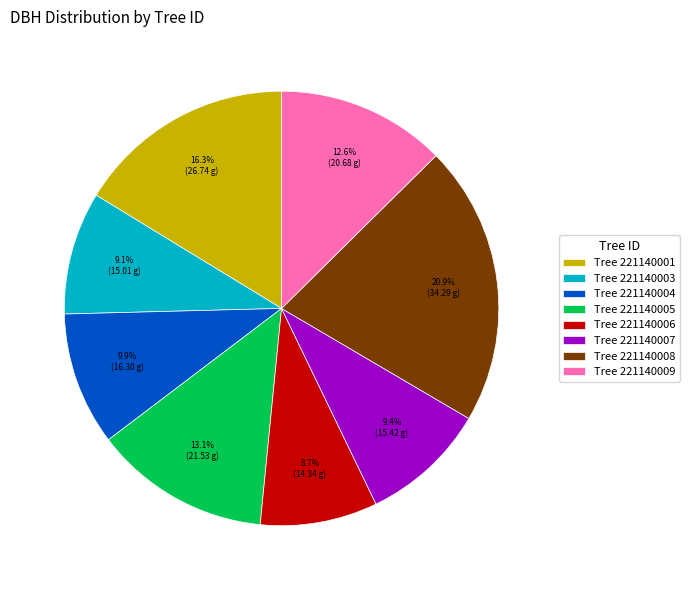

Which has a higher value, Tree 221140009 or Tree 221140003?

Tree 221140009